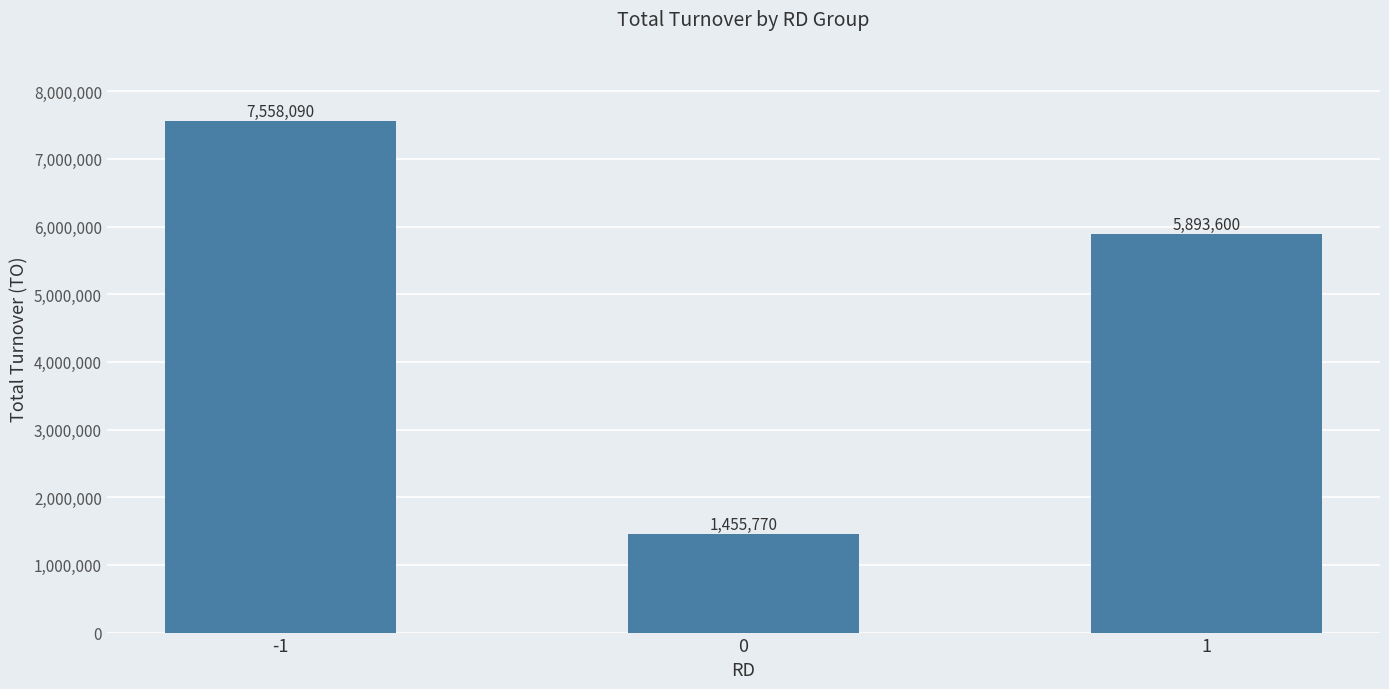

What is the value of the 1st bar from the left?

7558090